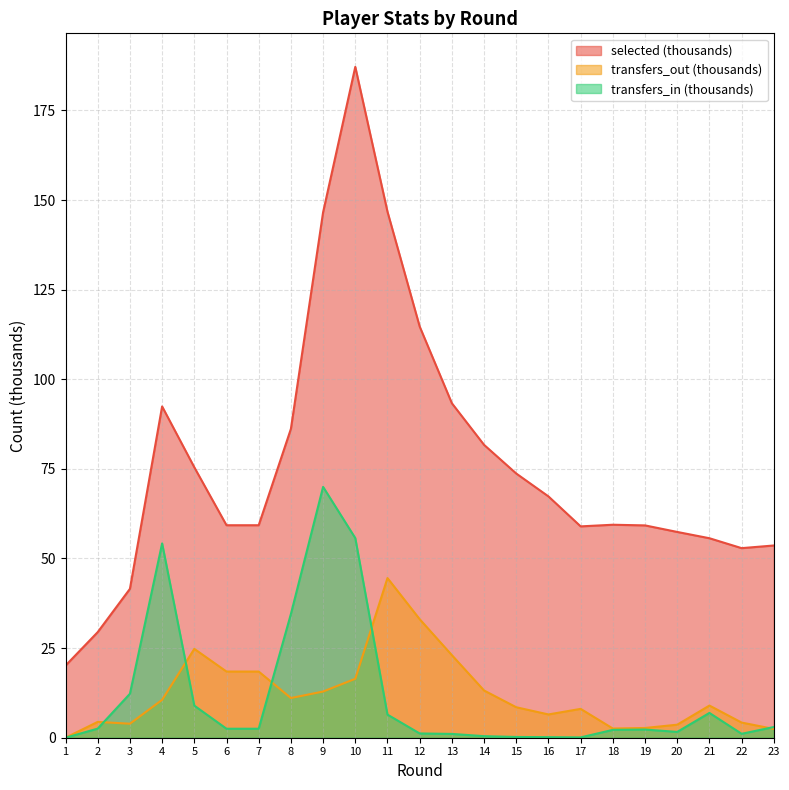

Reading left to right, what are all the values shown in this chart?

selected: 20.1	29.5	41.5	92.4	75.4	59.3	59.3	86.2	146.6	187.2	146.8	114.7	93.3	81.7	73.7	67.3	59.0	59.4	59.2	57.4	55.7	52.9	53.6
transfers_in: 0.0	2.5	12.3	54.2	9.0	2.5	2.5	34.5	70.0	55.7	6.4	1.2	1.1	0.4	0.2	0.2	0.1	2.2	2.3	1.6	6.9	1.1	3.0
transfers_out: 0.0	4.4	3.9	10.6	24.8	18.5	18.5	11.1	12.9	16.4	44.5	33.1	23.0	13.2	8.5	6.5	8.0	2.6	2.7	3.6	9.0	4.2	2.5